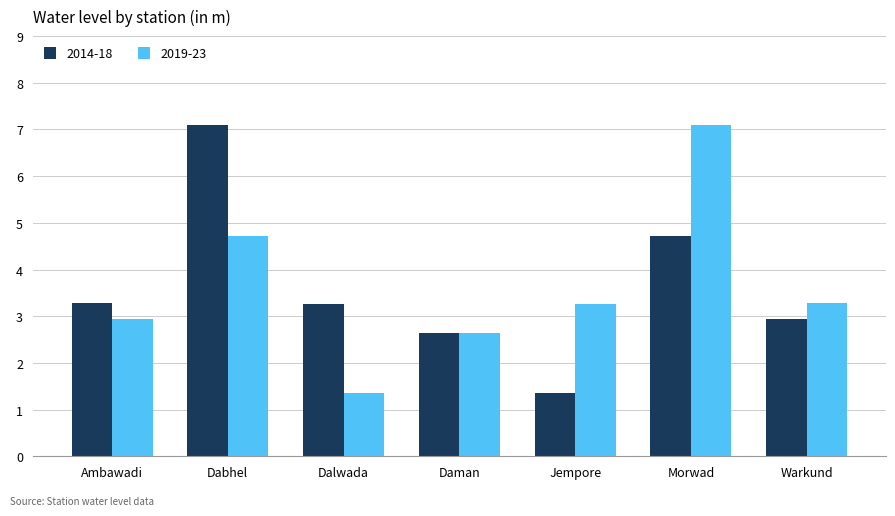

What is the smallest value displayed?

1.4